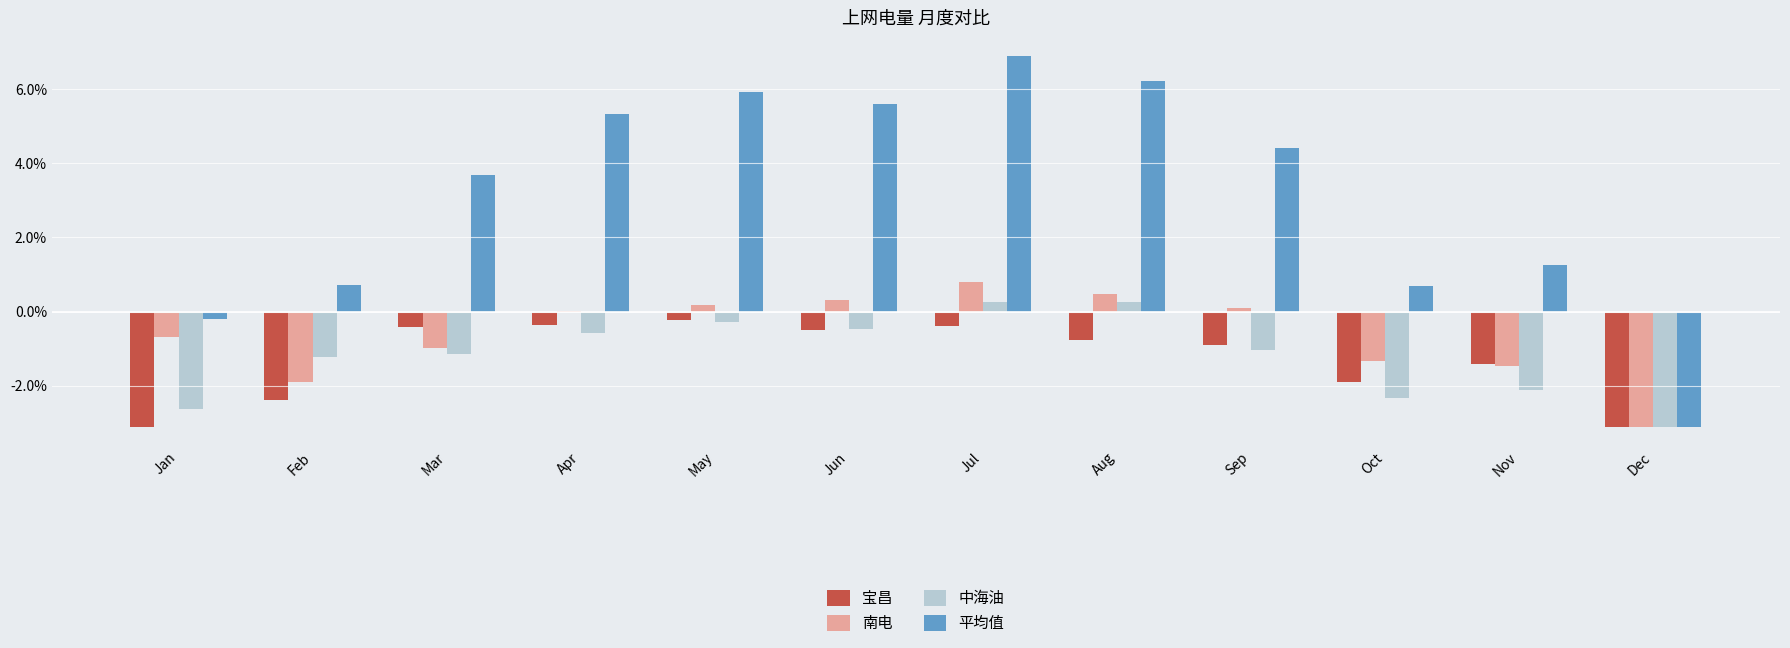

What is the sum of all 平均值 values?

37.4